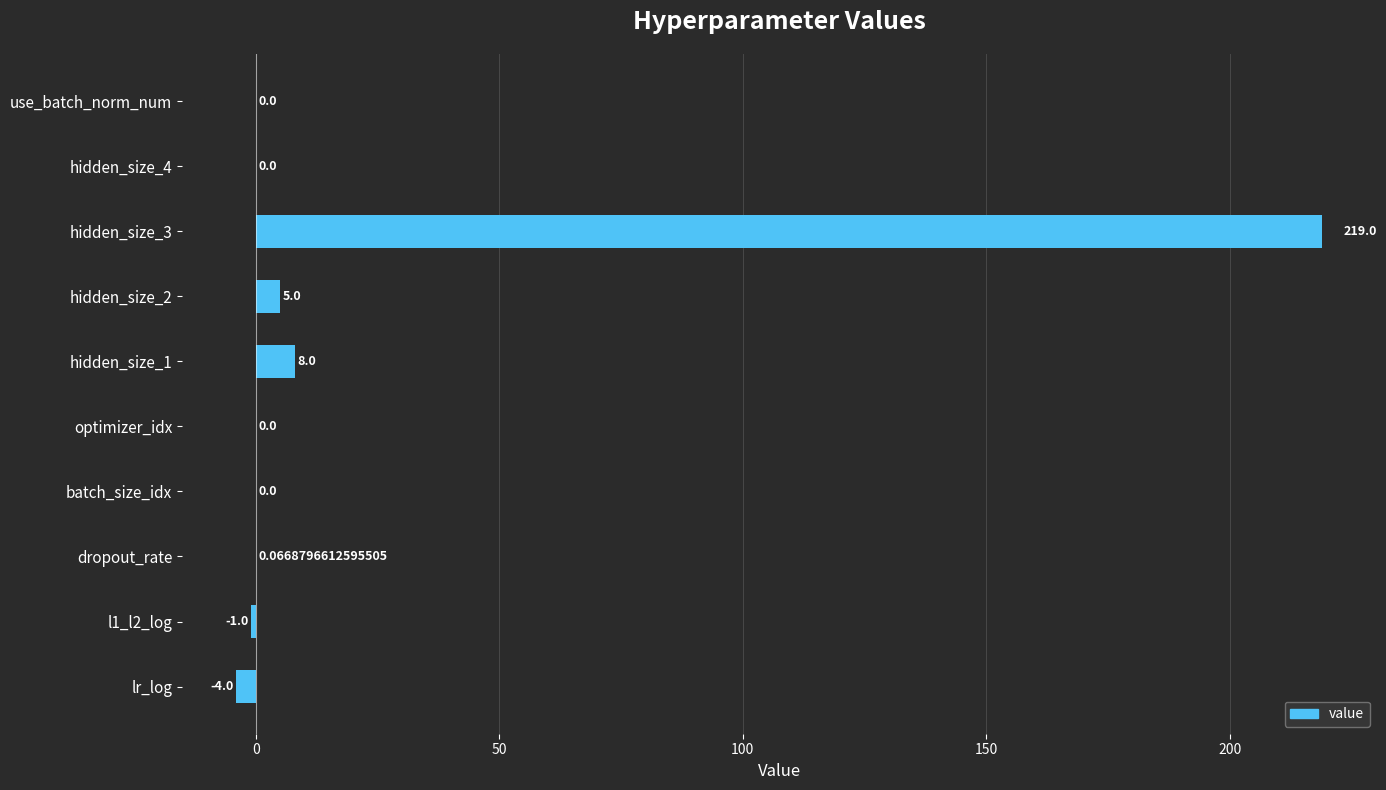

Between hidden_size_4 and l1_l2_log, which is larger?

hidden_size_4